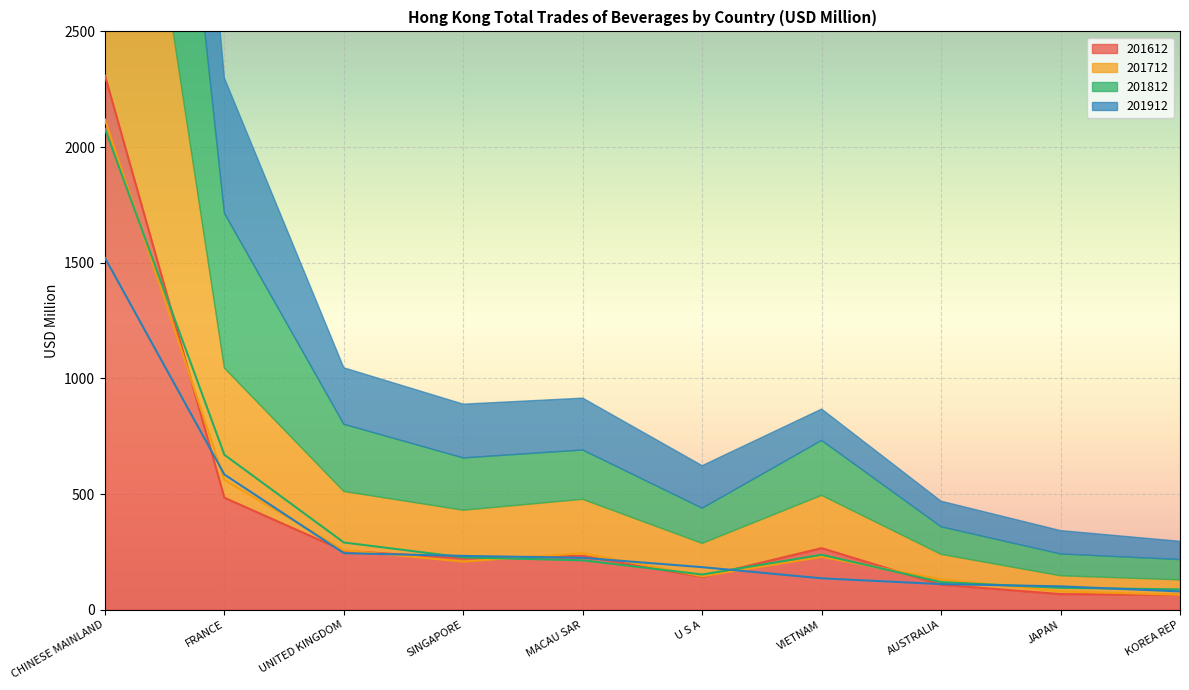

What is the average value of the 201912 series?

341.6